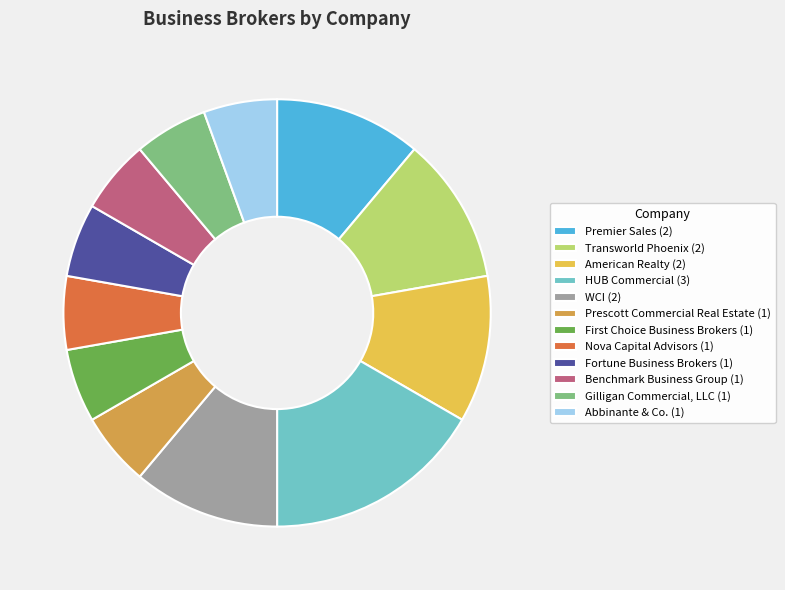

Do HUB Commercial (3) and Premier Sales (2) together represent more than half of the pie?

No